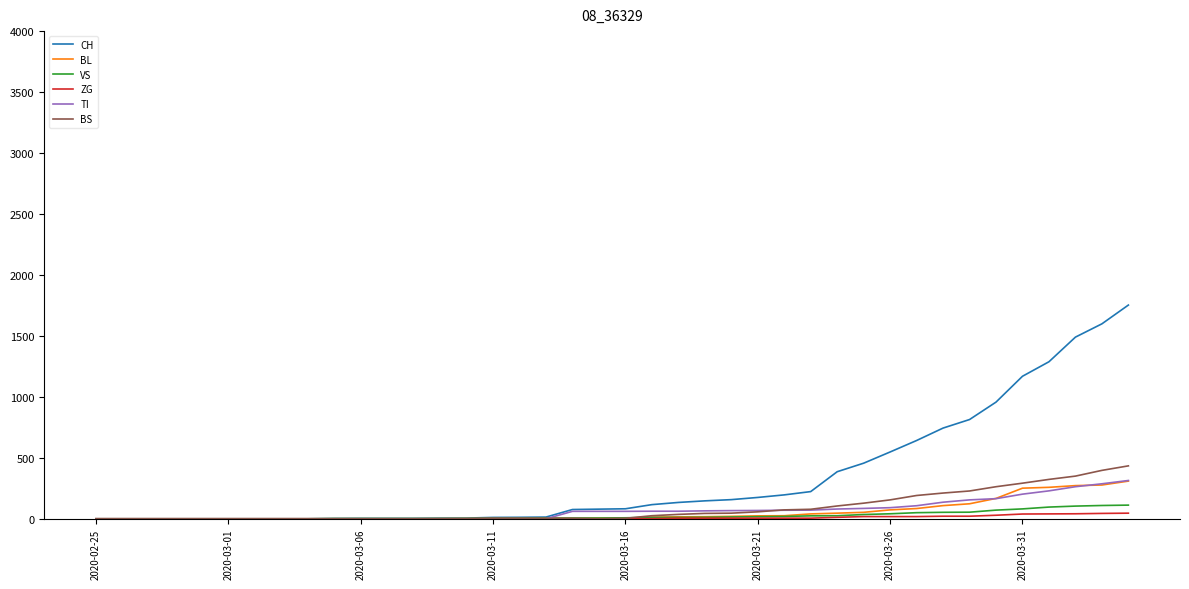

What is the maximum value for TI?

314